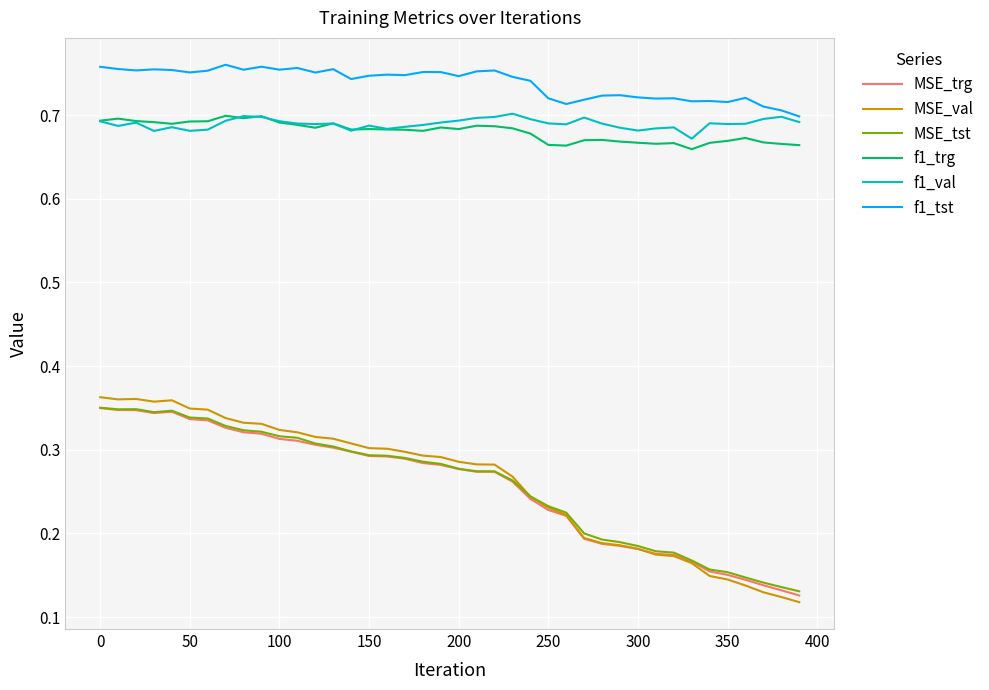

True or false: MSE_tst has more than 0 points higher than both neighbors.

True